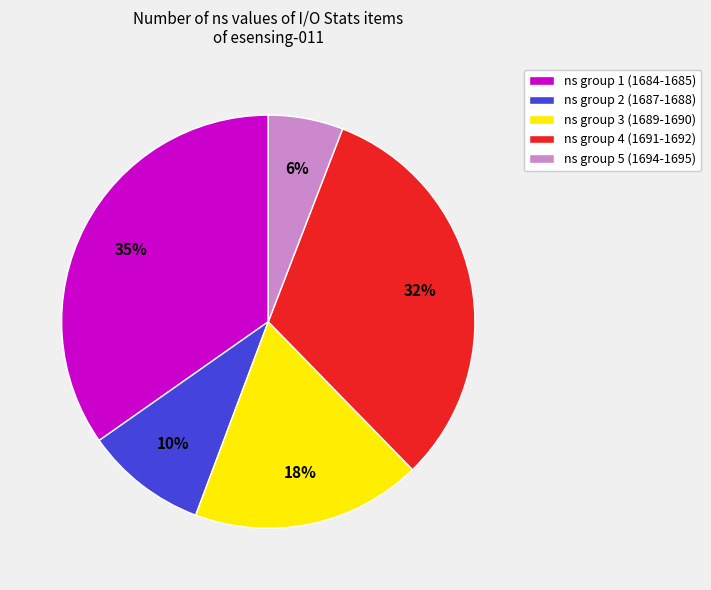

To the nearest percent, what portion does ns group 3 (1689-1690) represent?

18%